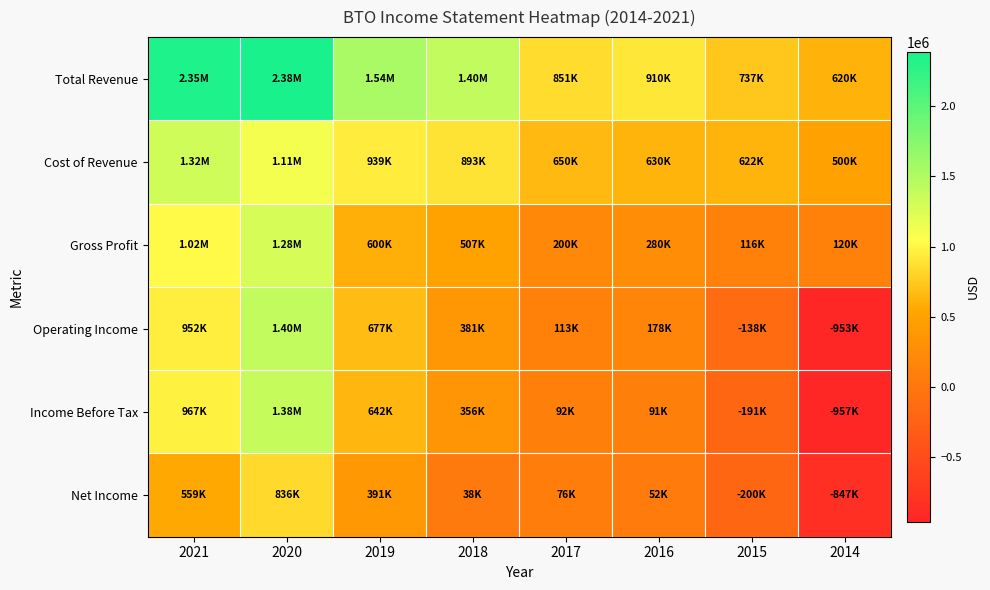

What is the difference between the highest and lowest values at 2014?

1577100